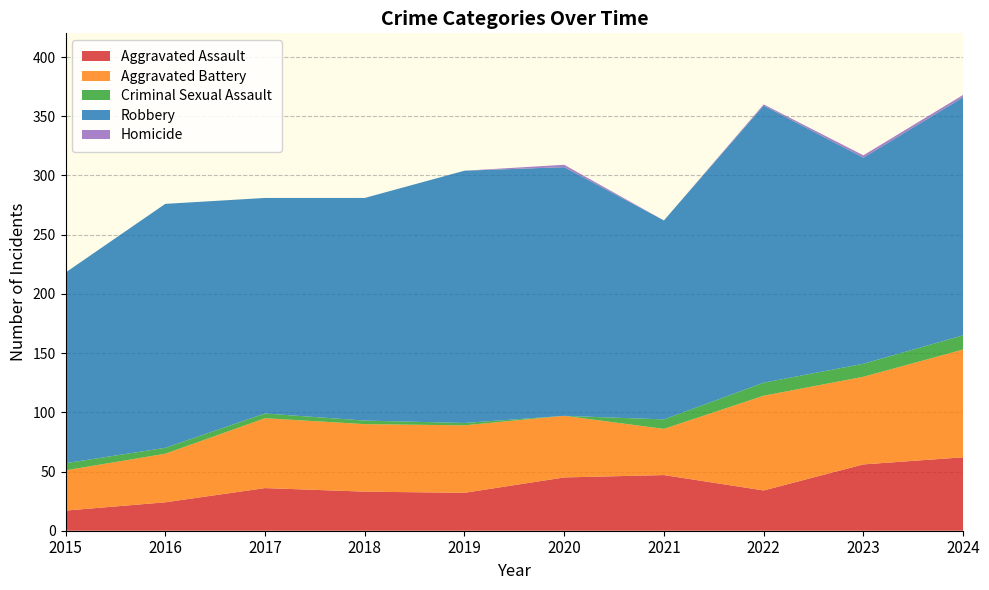

Reading right to left, list all the values displayed in this chart.

Aggravated Assault: 62	56	34	47	45	32	33	36	24	17
Aggravated Battery: 91	74	80	39	52	57	57	59	41	34
Criminal Sexual Assault: 12	11	11	8	0	2	3	4	5	6
Robbery: 201	174	234	168	210	213	188	182	206	161
Homicide: 2	2	1	0	2	0	0	0	0	0